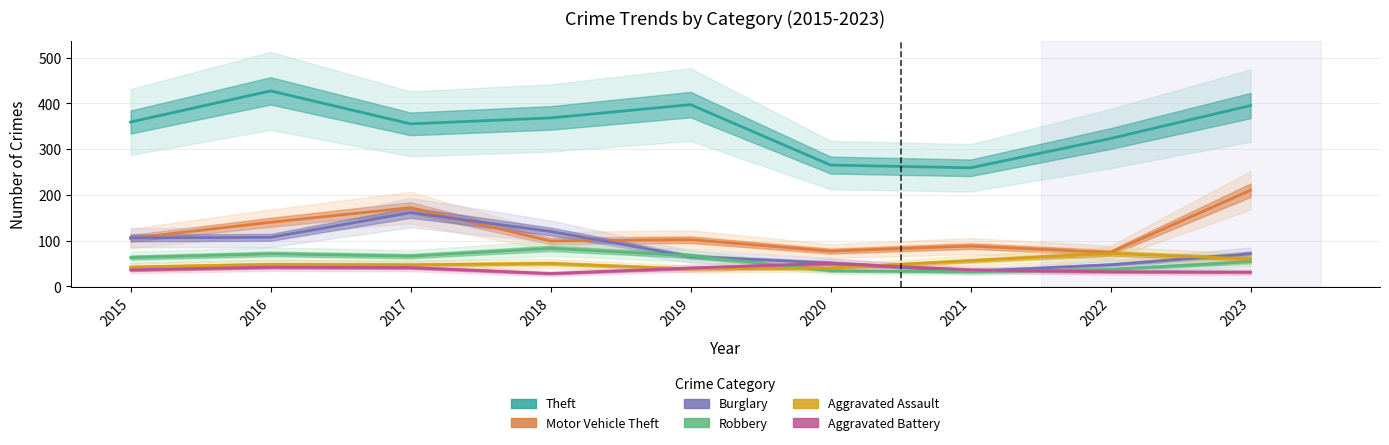

Where is the first local maximum for Robbery?

2016